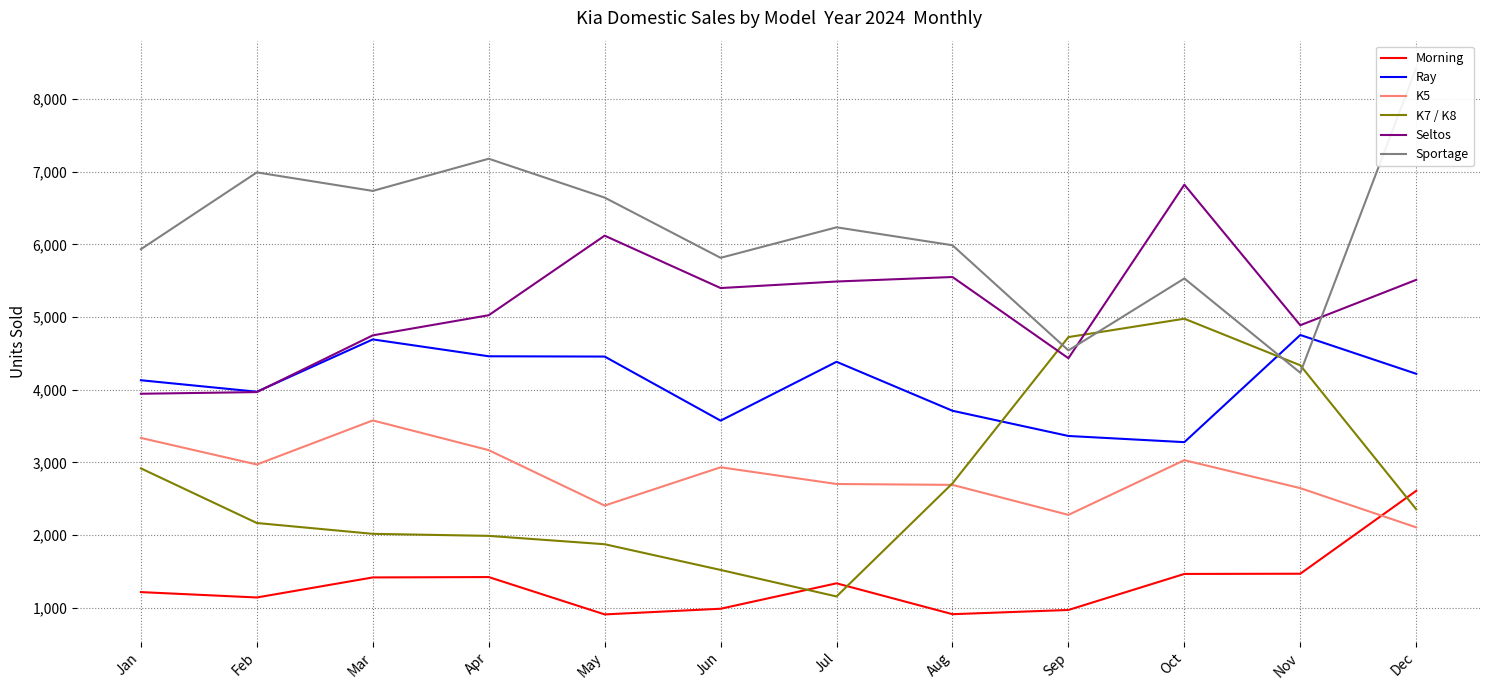

Which label corresponds to the smallest value in the chart?

May